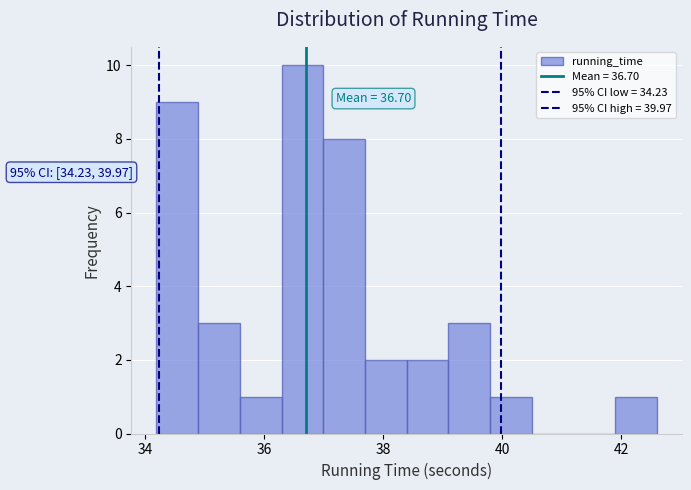

Read against the x-axis, roughly where is the centre of the tallest bar?

36.6